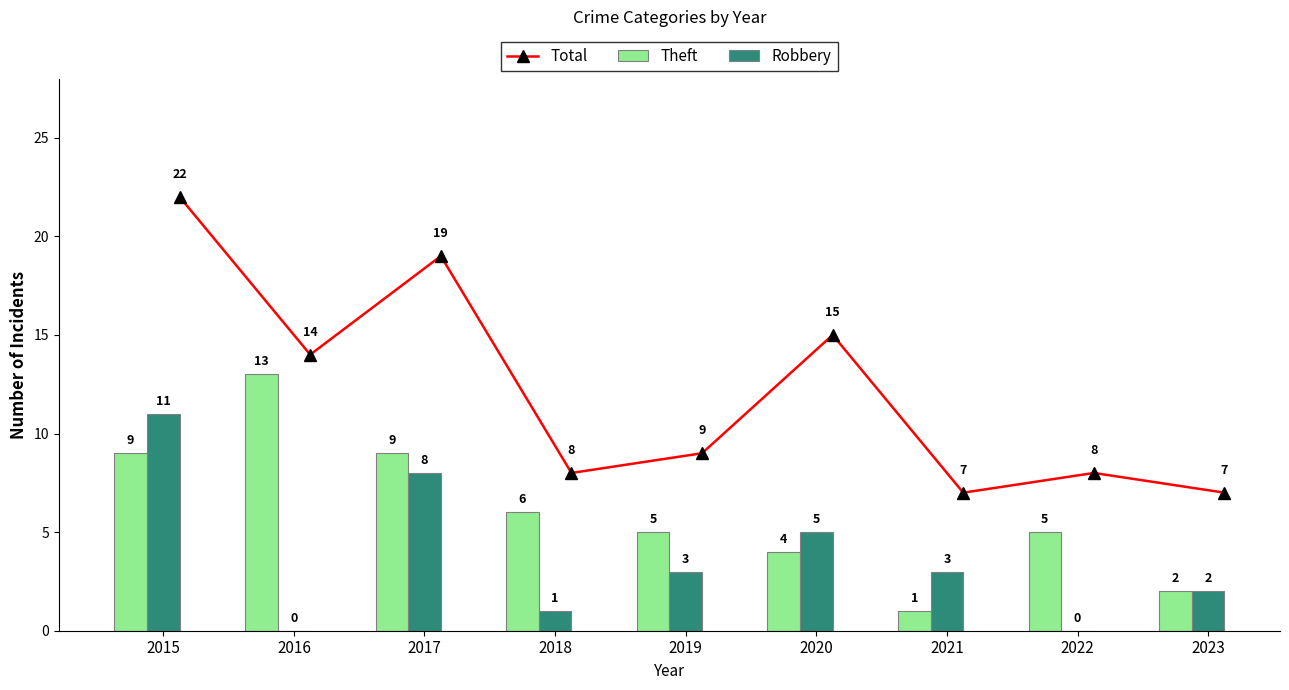

Where does the Robbery series first go above 3?

2015